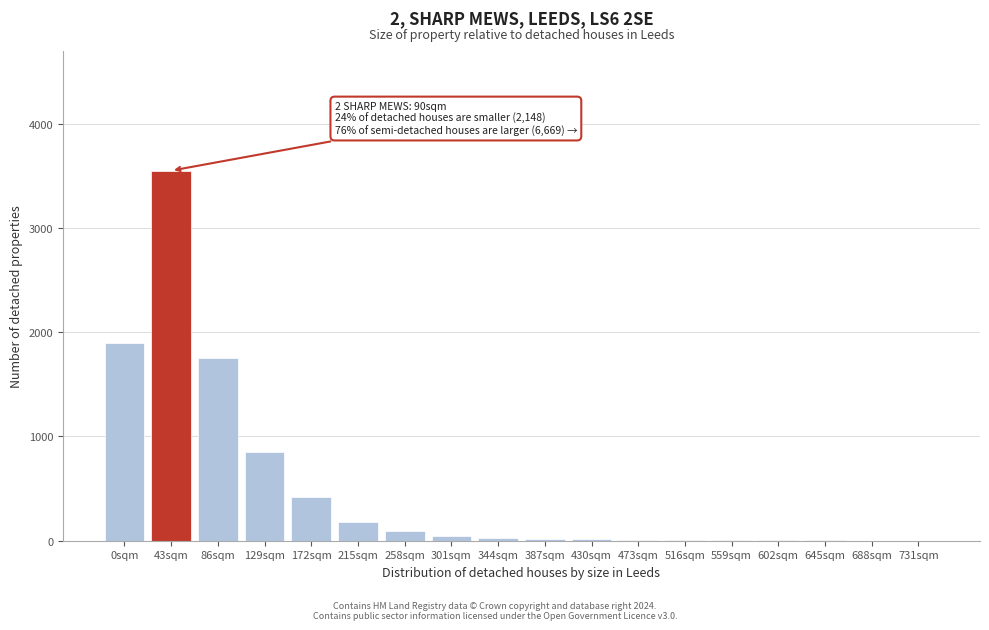

What is the sum of all values?

8884